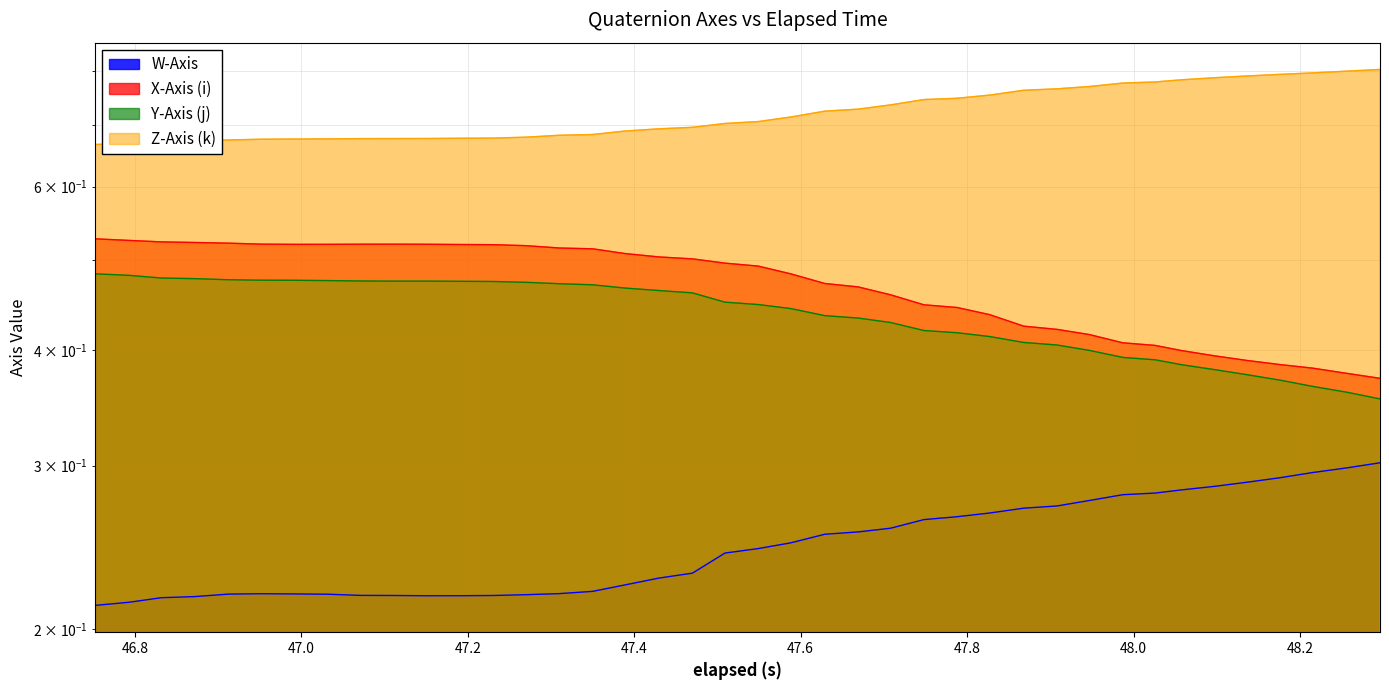

In W-Axis, how many points are lower than both neighbors (excluding endpoints)?

1